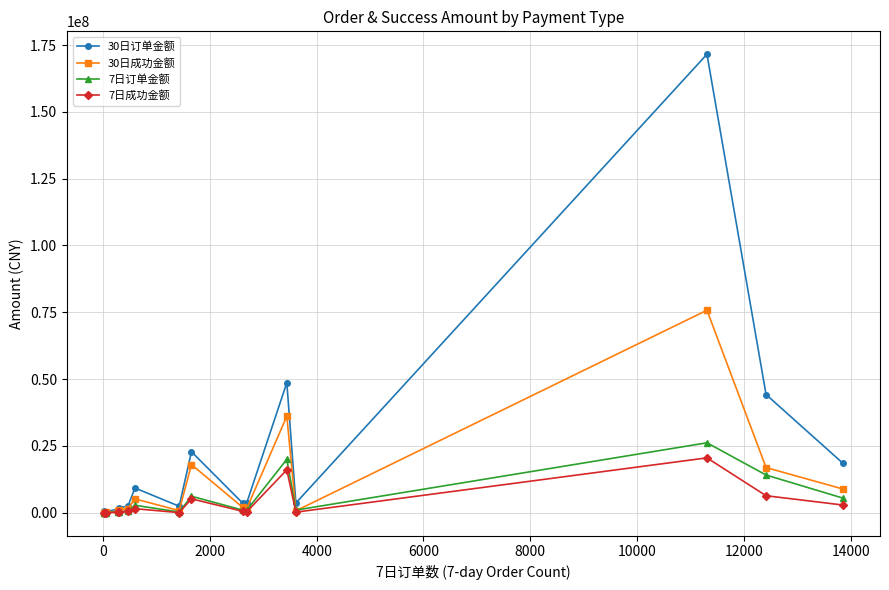

Which series has the largest range (max minus min)?

30日订单金额